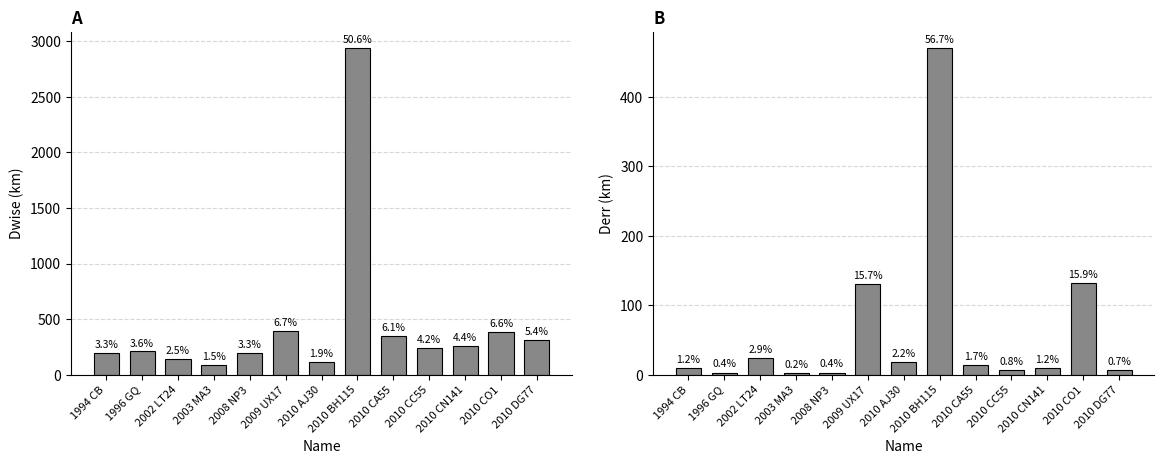

At which label does Dwise reach its peak?

2010 BH115